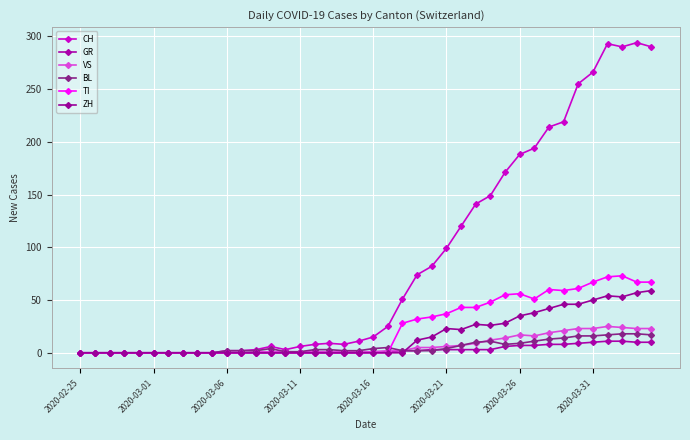

Does the chart display data point markers on the line(s)?

Yes